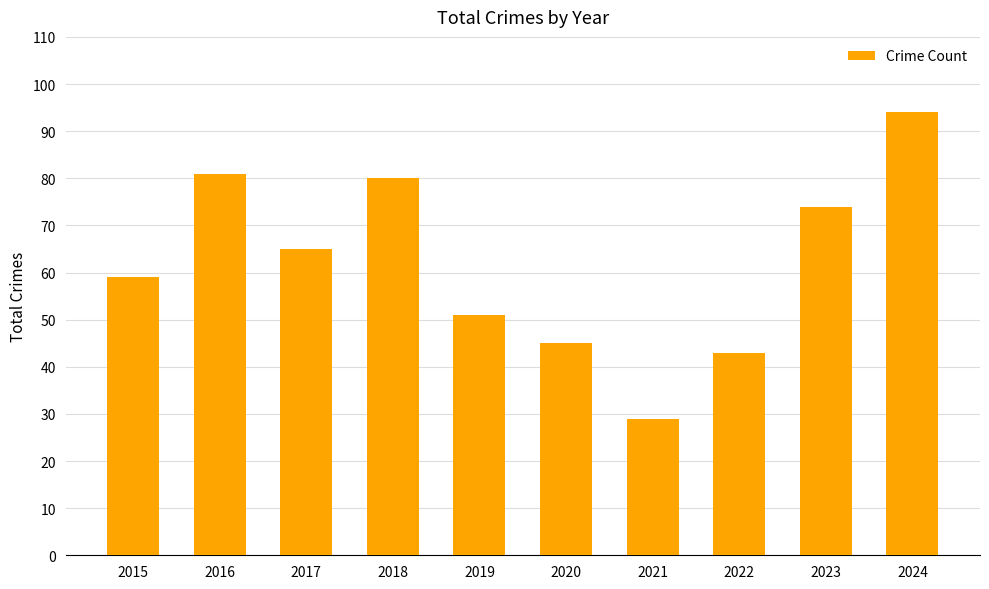

How many data points are less than 65?

5